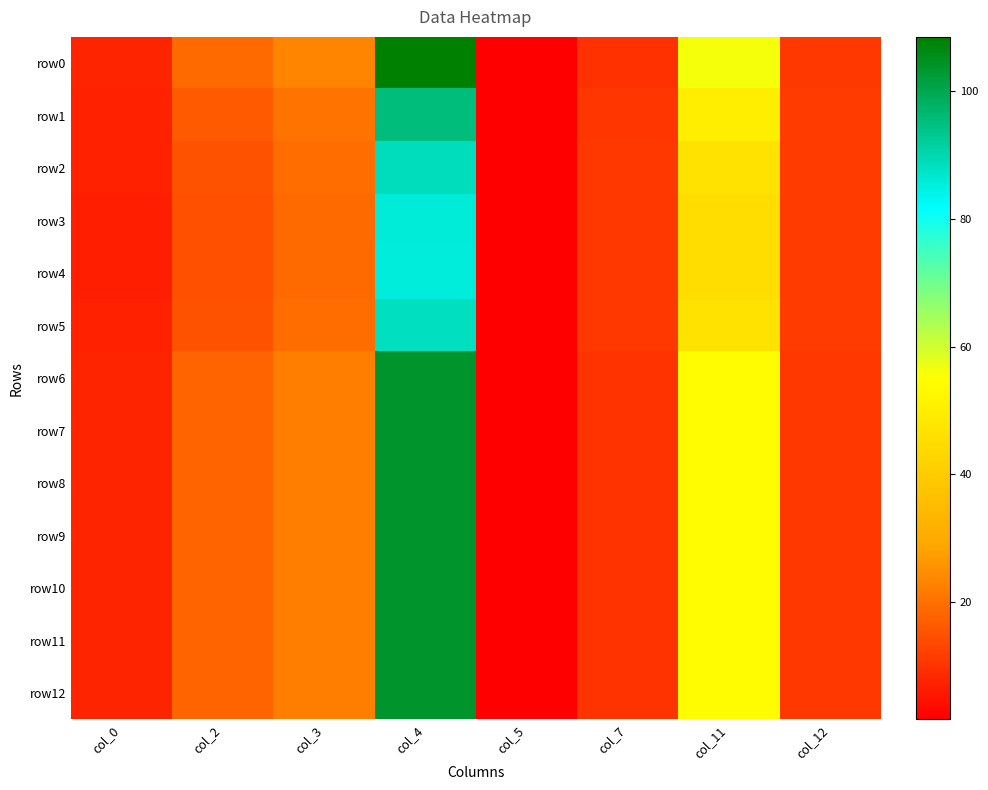

What is the greatest value displayed?

108.5